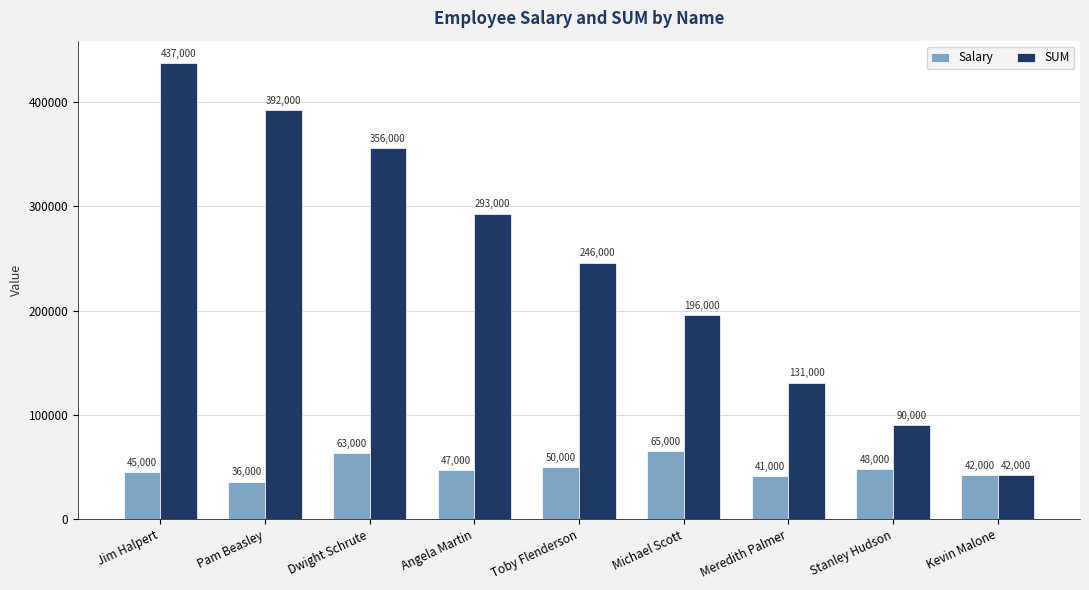

Reading left to right, what are all the values shown in this chart?

Salary: 45000	36000	63000	47000	50000	65000	41000	48000	42000
SUM: 437000	392000	356000	293000	246000	196000	131000	90000	42000